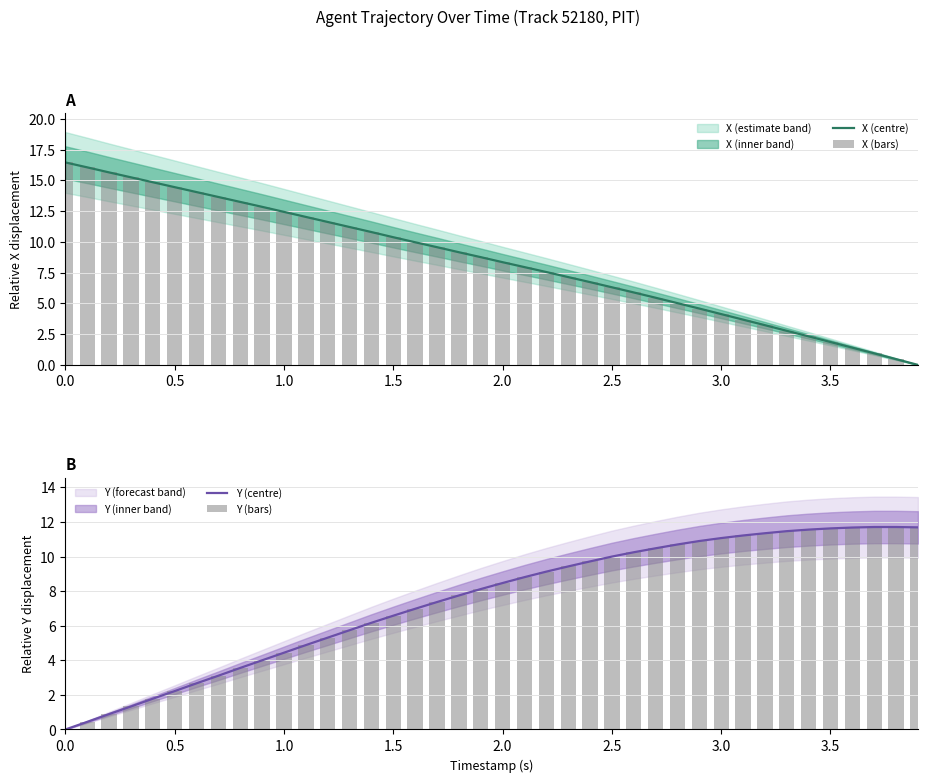

What is the highest value of the X (centre) series?

16.5